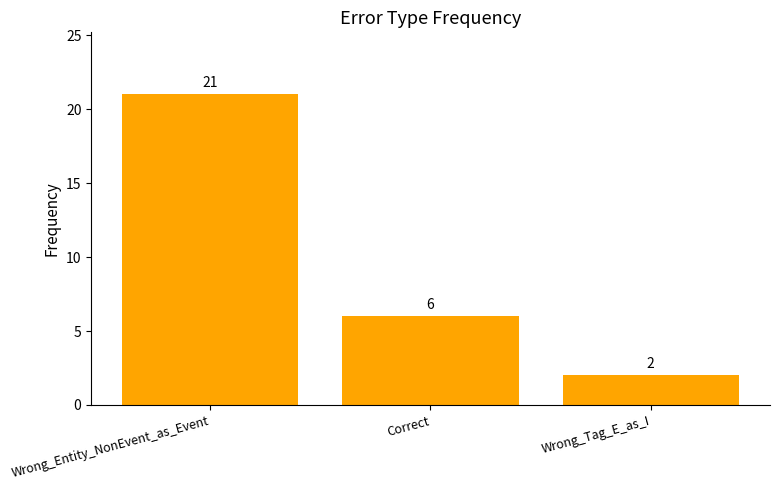

The chart shows a value of 31 at Wrong_Entity_NonEvent_as_Event. True or false?

False